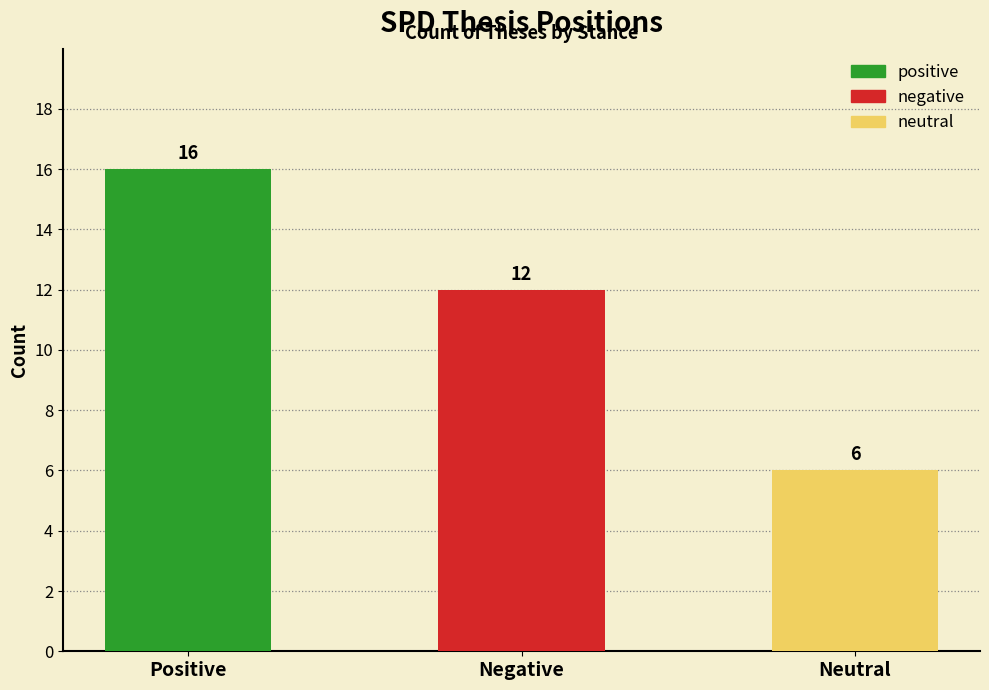

What is the average value?

11